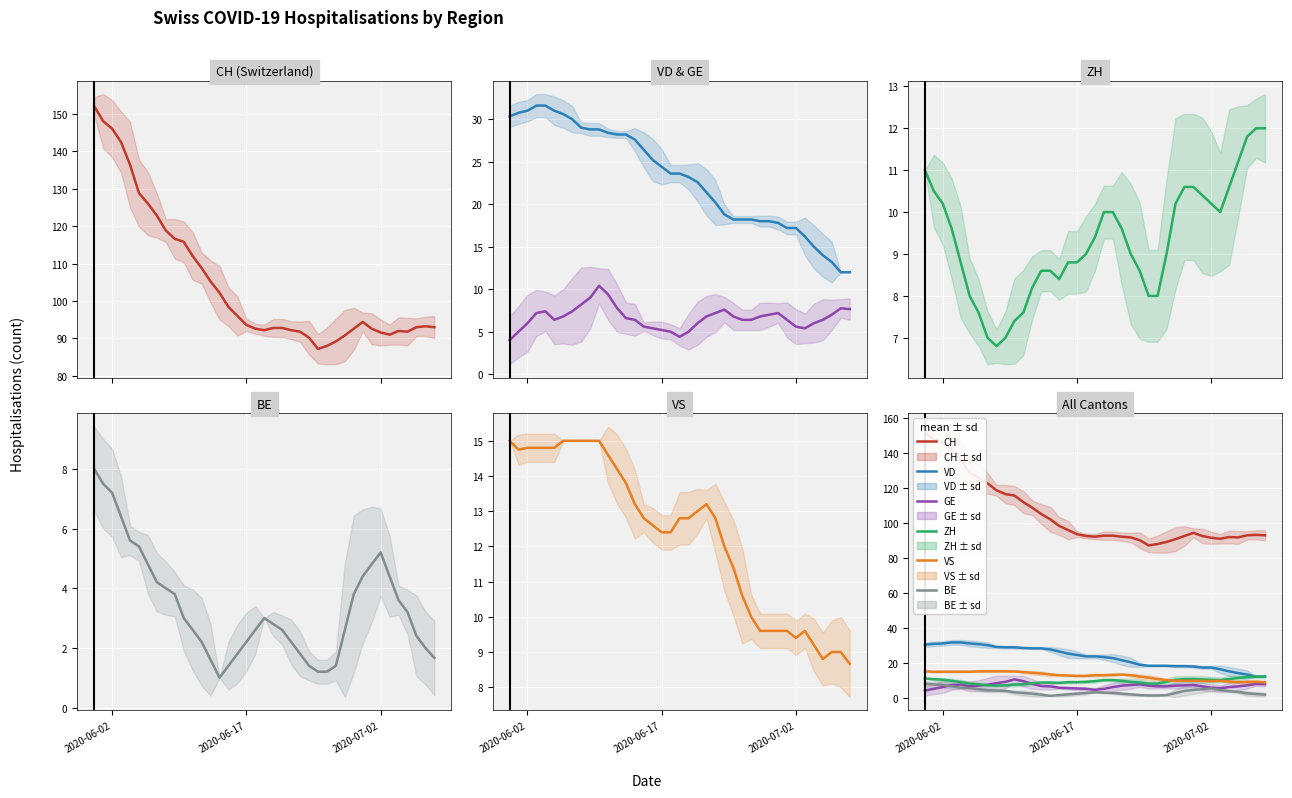

True or false: CH and BE intersect in this chart.

False